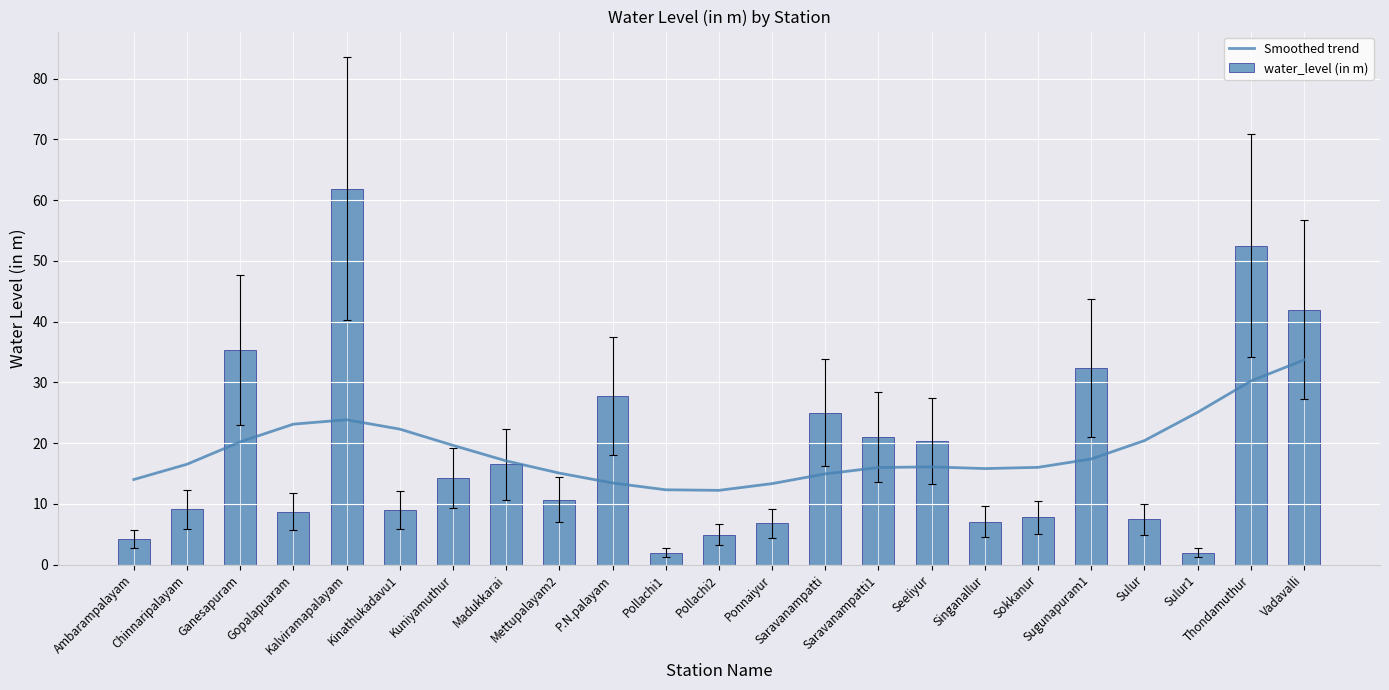

Between Singanallur and Vadavalli, which is larger?

Vadavalli